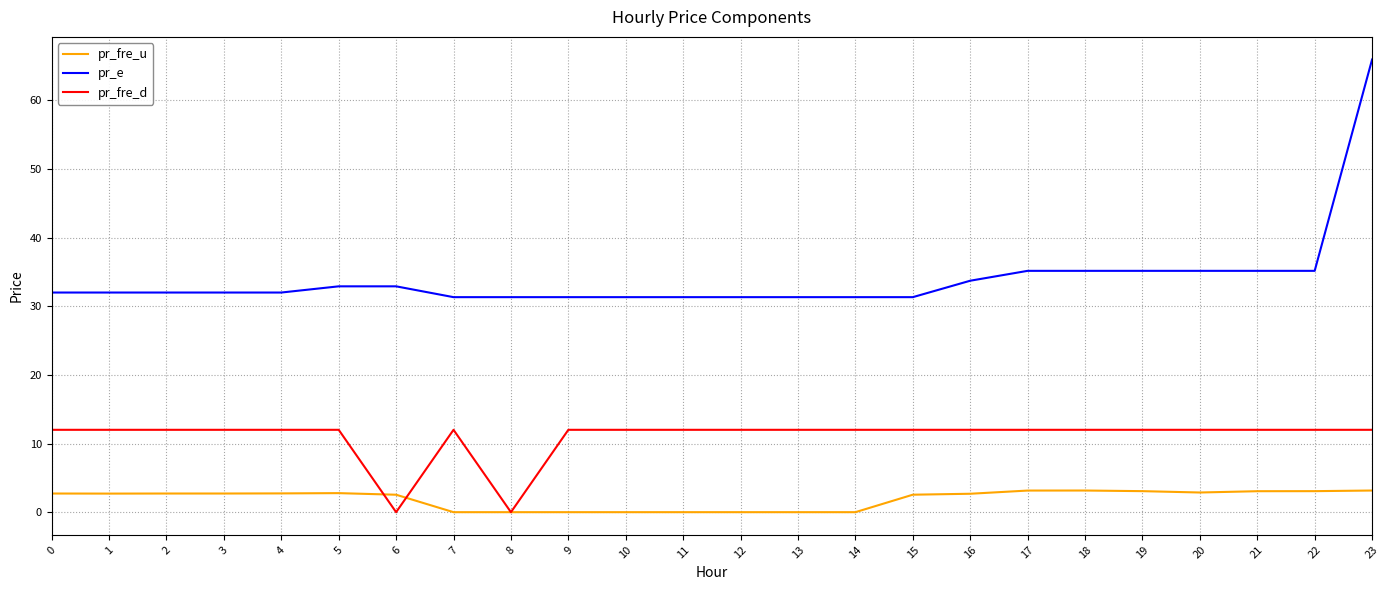

The pr_fre_d series shows 5.0 at 3. True or false?

False